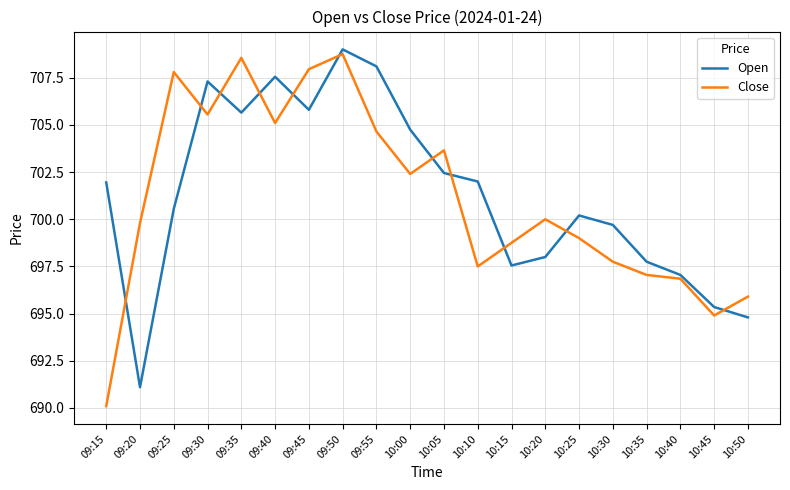

At which category does Close reach its first local peak?

09:25